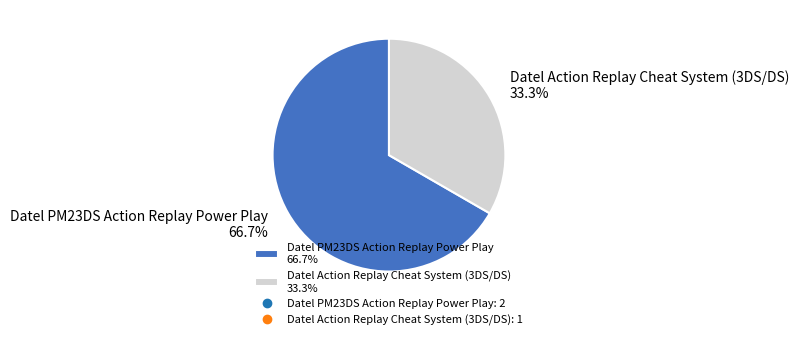

Which category accounts for the majority?

Datel PM23DS Action Replay Power Play